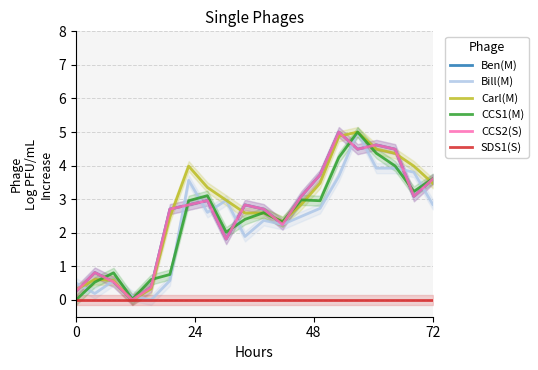

How many lines are shown in the chart?

6